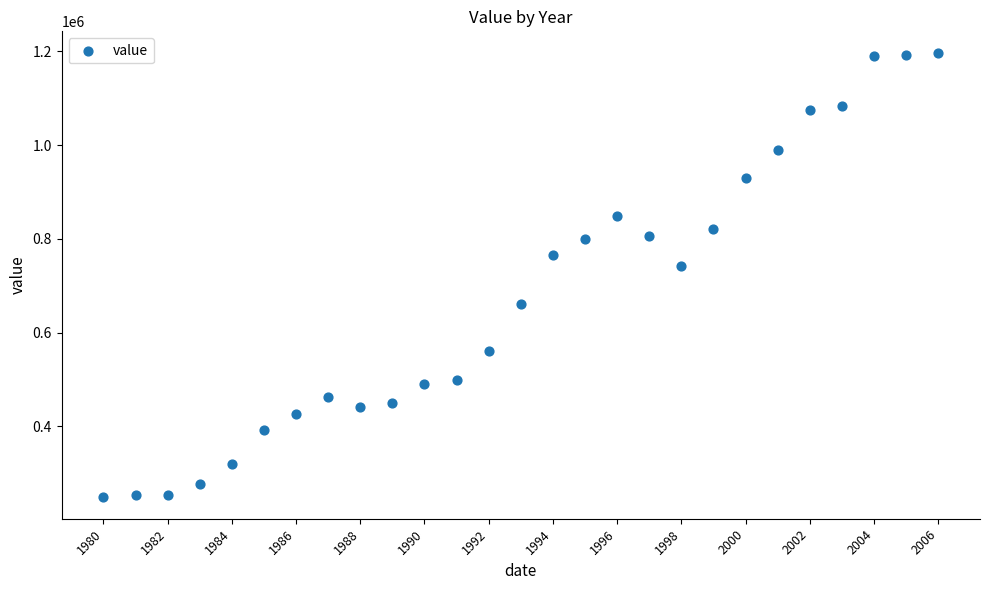

What is the range of Y values (max minus min)?

945653